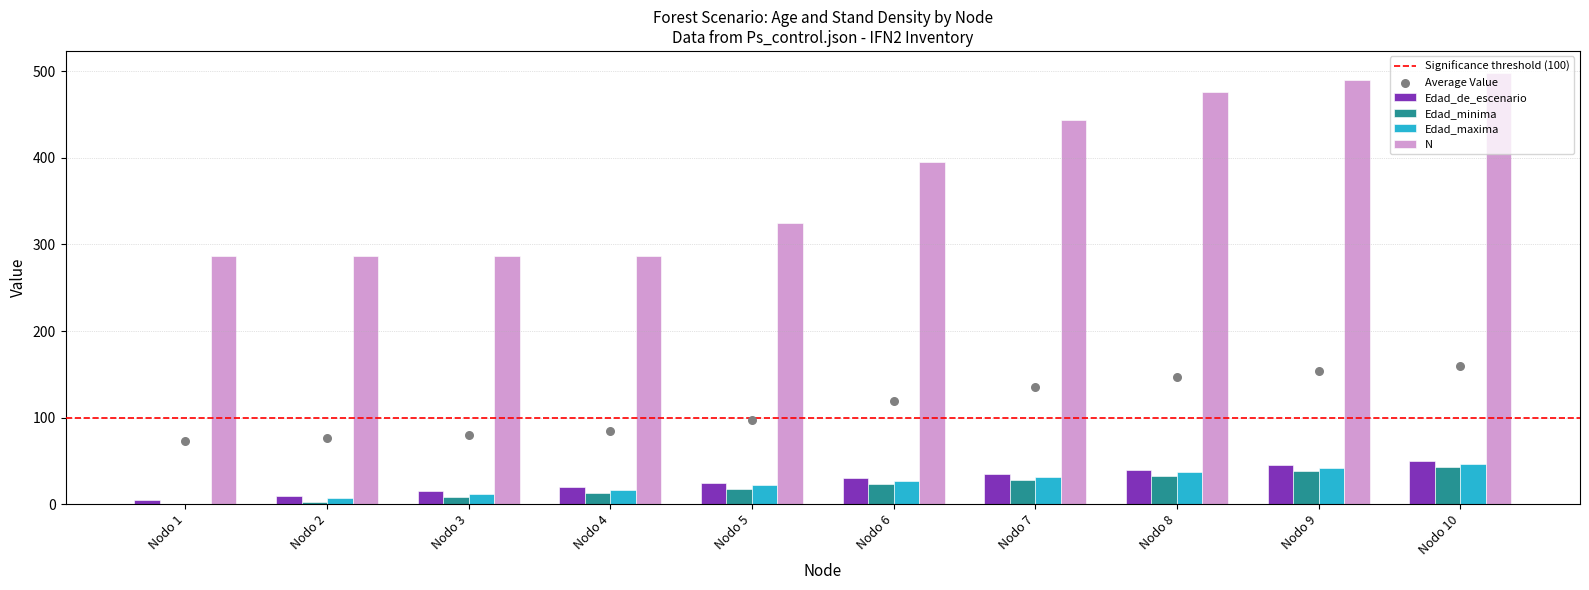

Which series contains the highest Y value?

N